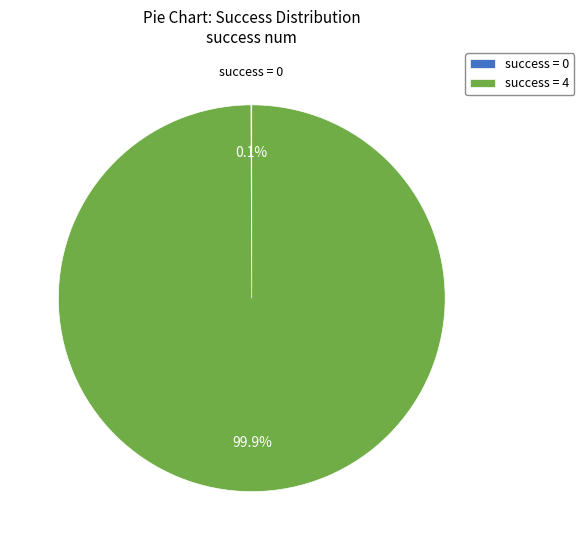

To the nearest percent, what is the average slice percentage?

50%